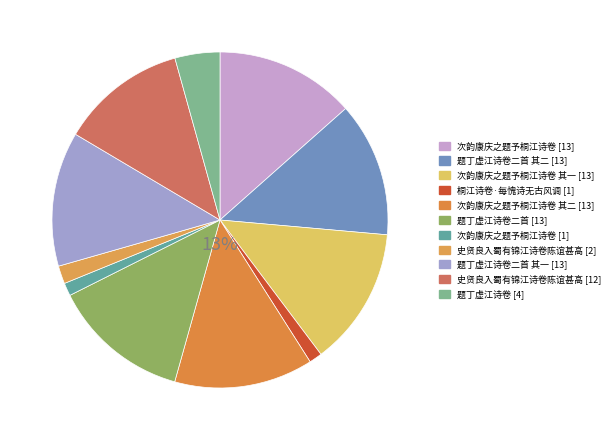

How many segments does this pie chart have?

11